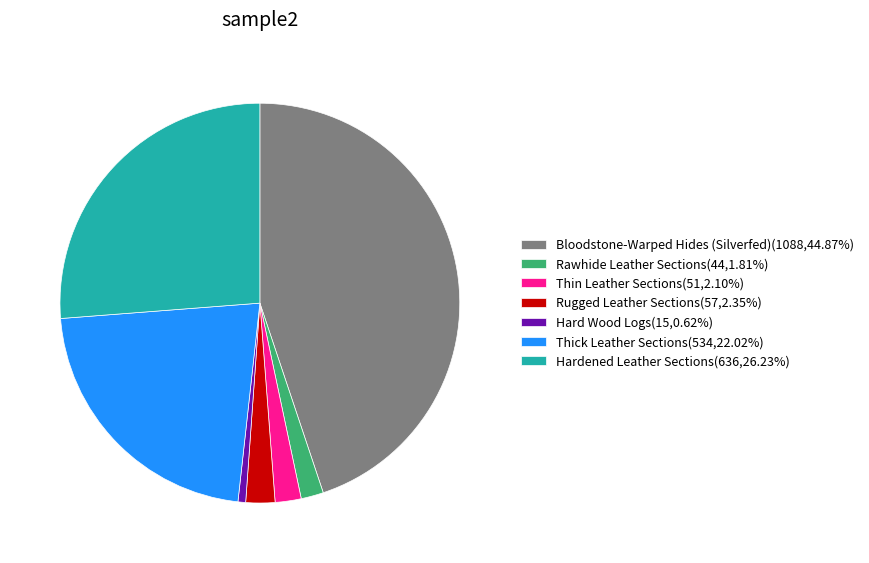

Does Hardened Leather Sections represent more than half of the total?

No